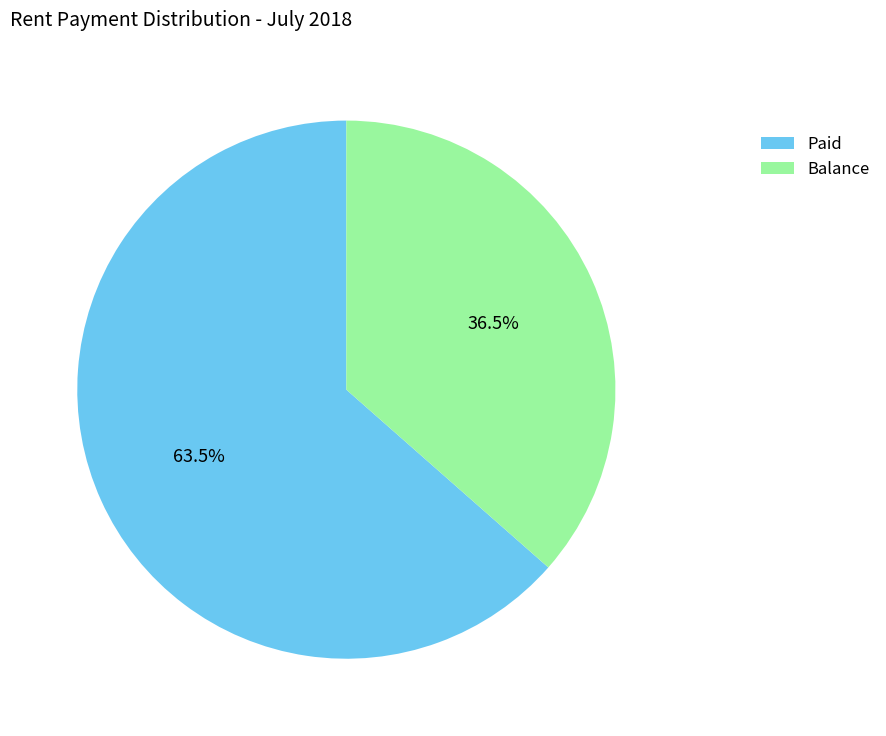

Rank the categories by value from lowest to highest.

Balance, Paid